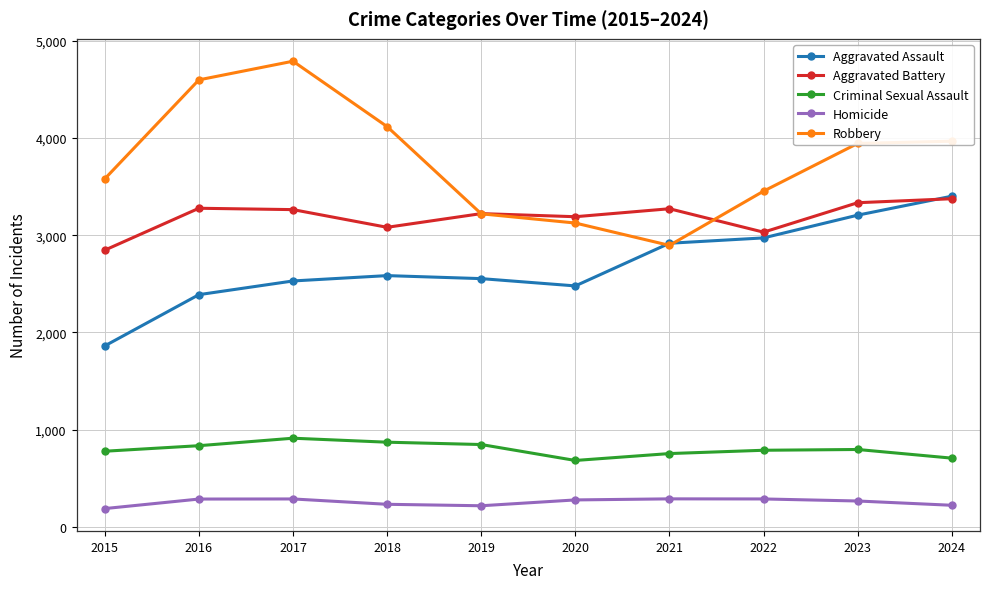

Read the Robbery value at 2022, to the nearest 10.

3450